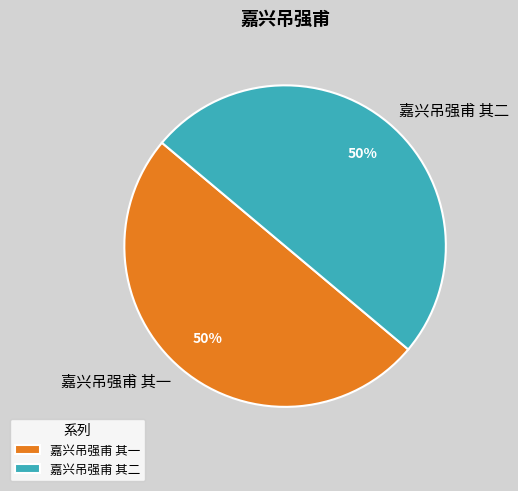

To the nearest percent, what is the average slice percentage?

50%